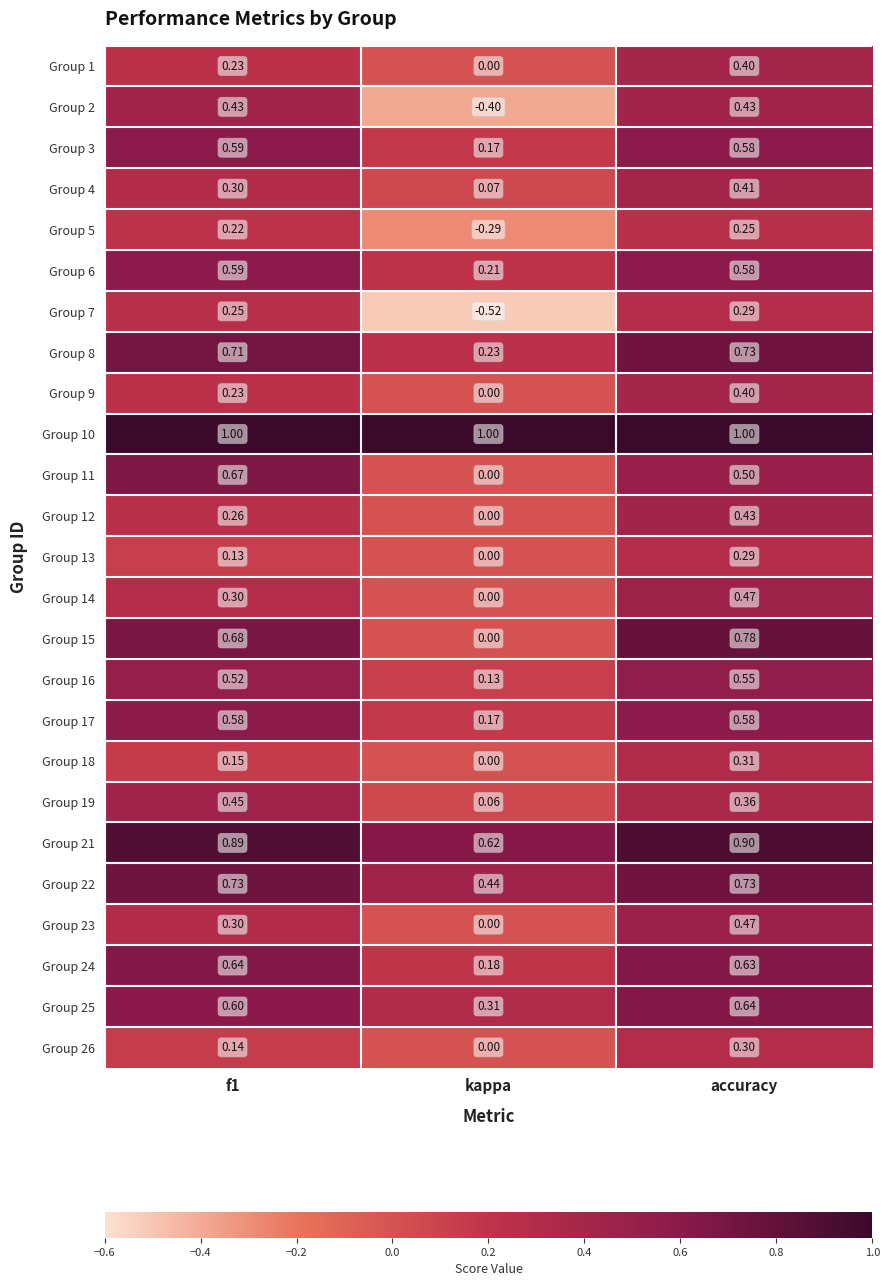

How many series are shown in this chart?

25